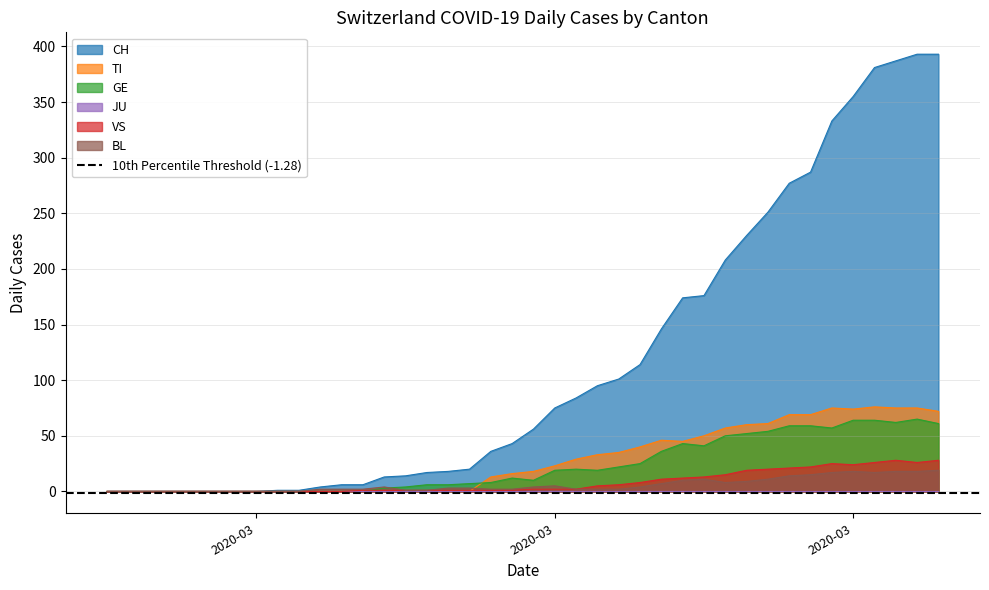

In VS, how many points are lower than both neighbors (excluding endpoints)?

2